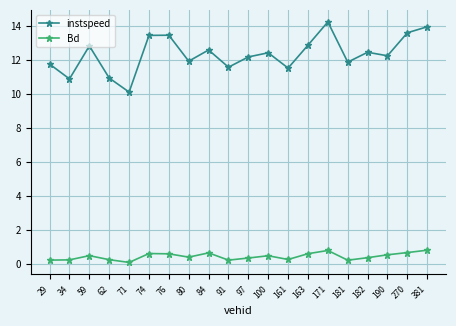

Is it true that instspeed equals 21.2 at 80?

False